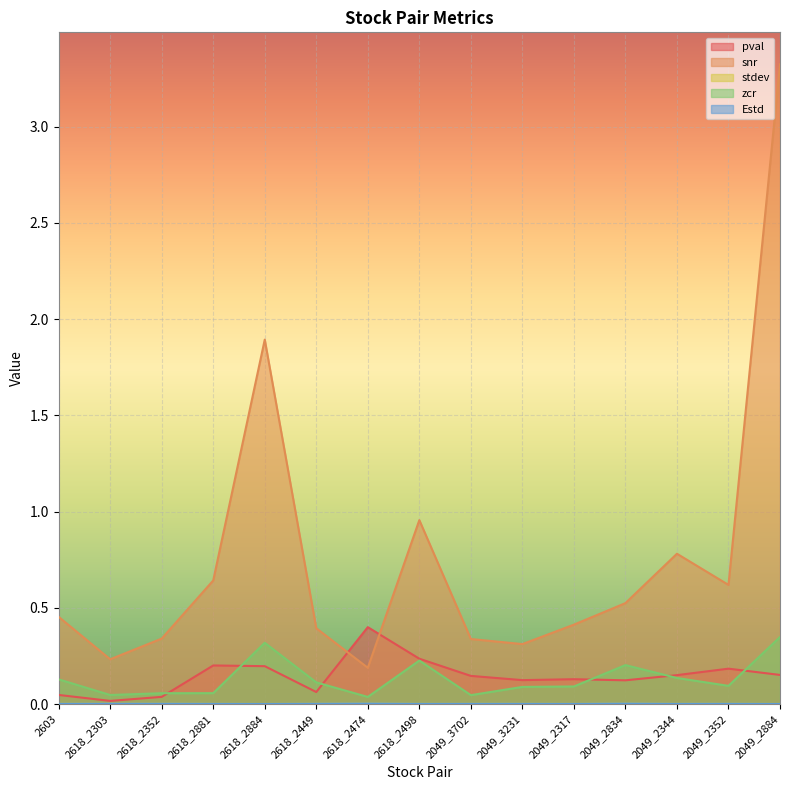

Where is the first local maximum for stdev?

2618_2303